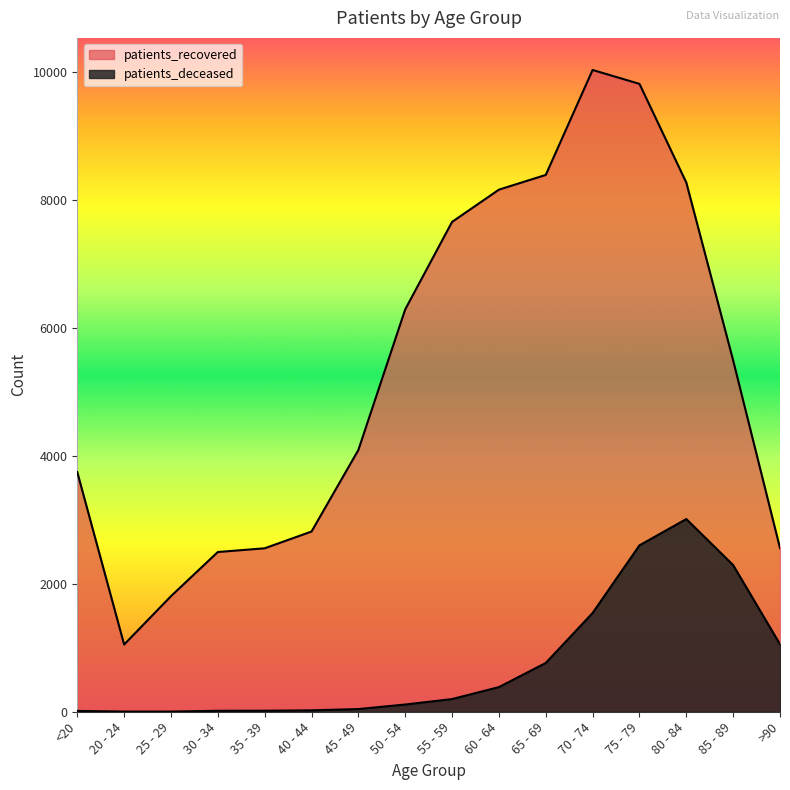

Reading left to right, list all the values displayed in this chart.

patients_deceased: 13	3	3	15	16	22	42	113	198	385	762	1543	2600	3011	2291	1054
patients_recovered: 3744	1050	1806	2496	2554	2816	4090	6287	7654	8158	8388	10028	9811	8269	5489	2556